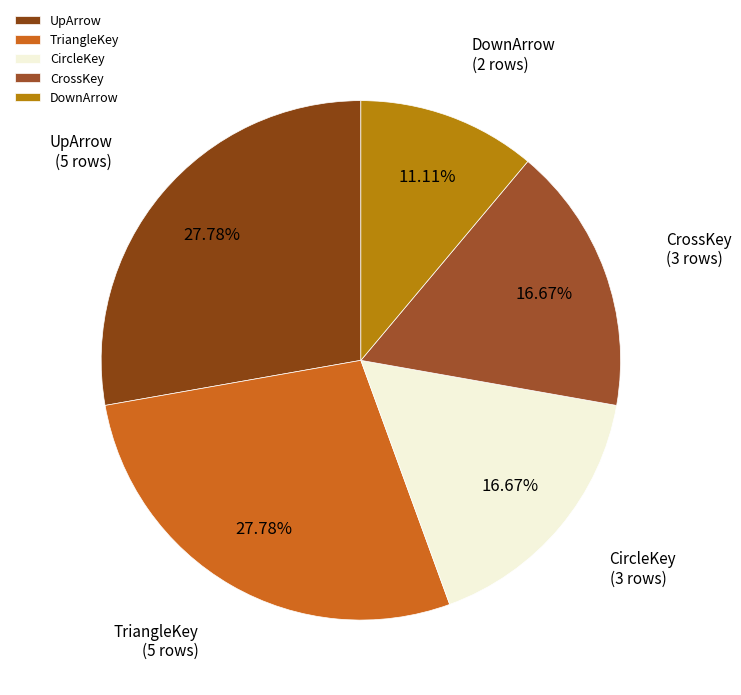

To the nearest percent, what percentage of the pie is CrossKey?

17%